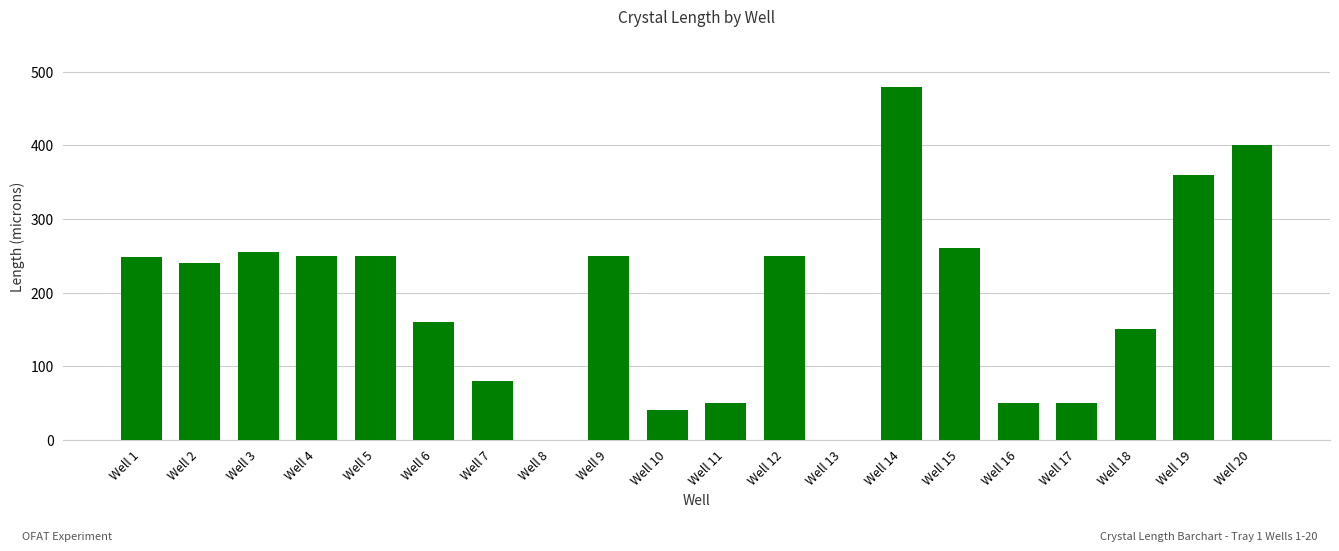

Which has a higher value, Well 8 or Well 4?

Well 4